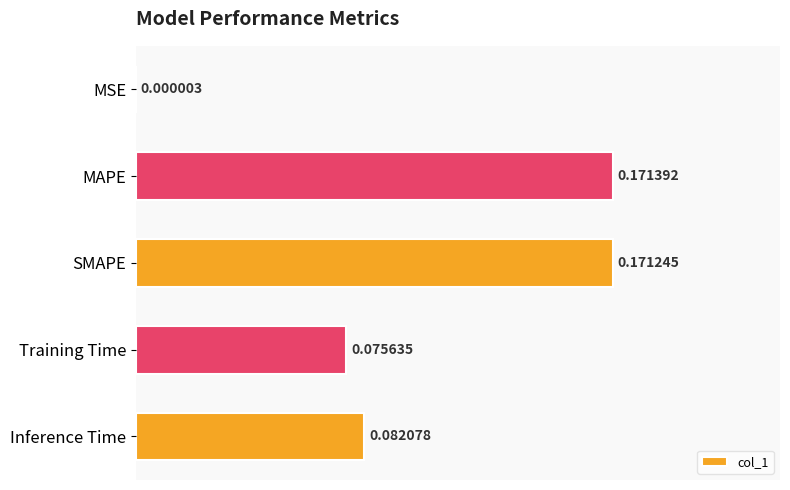

Where is the data nearest to the value 0?

MSE